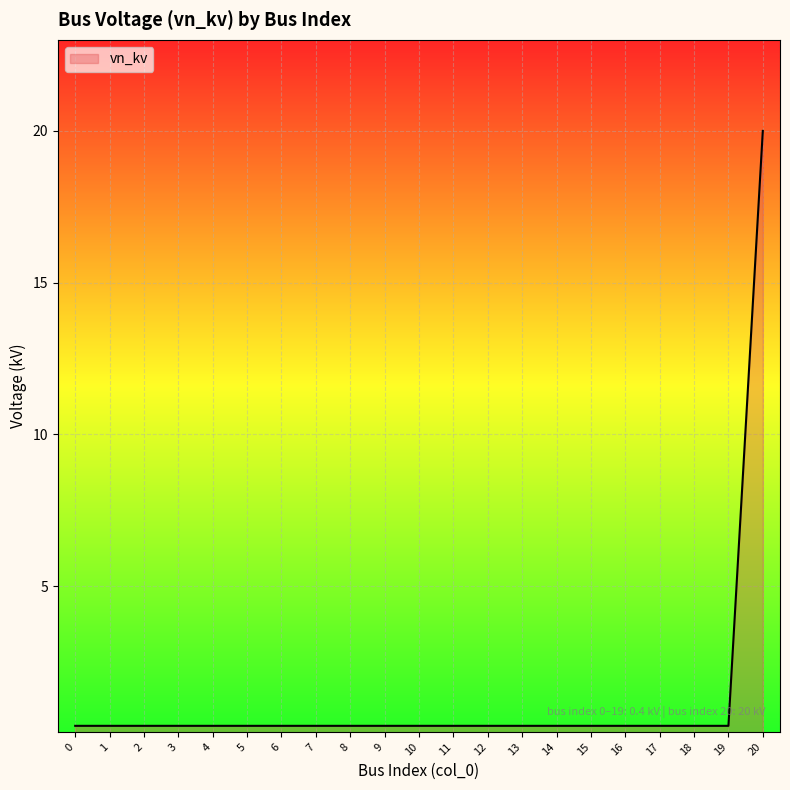

Which label corresponds to the largest value in the chart?

20